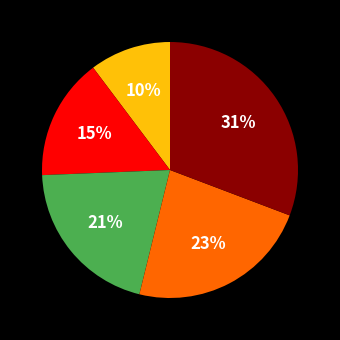

To the nearest percent, what is the average slice percentage?

20%